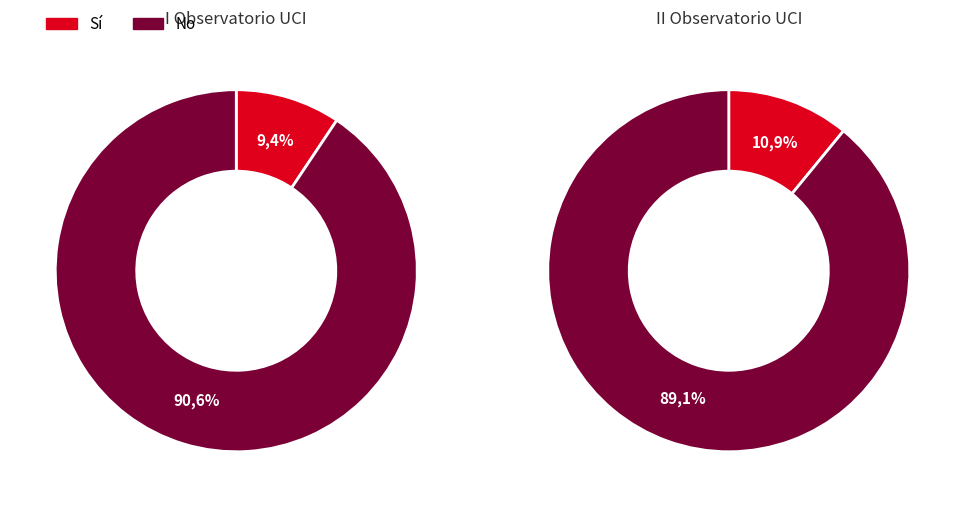

Does any single category account for the majority?

Yes